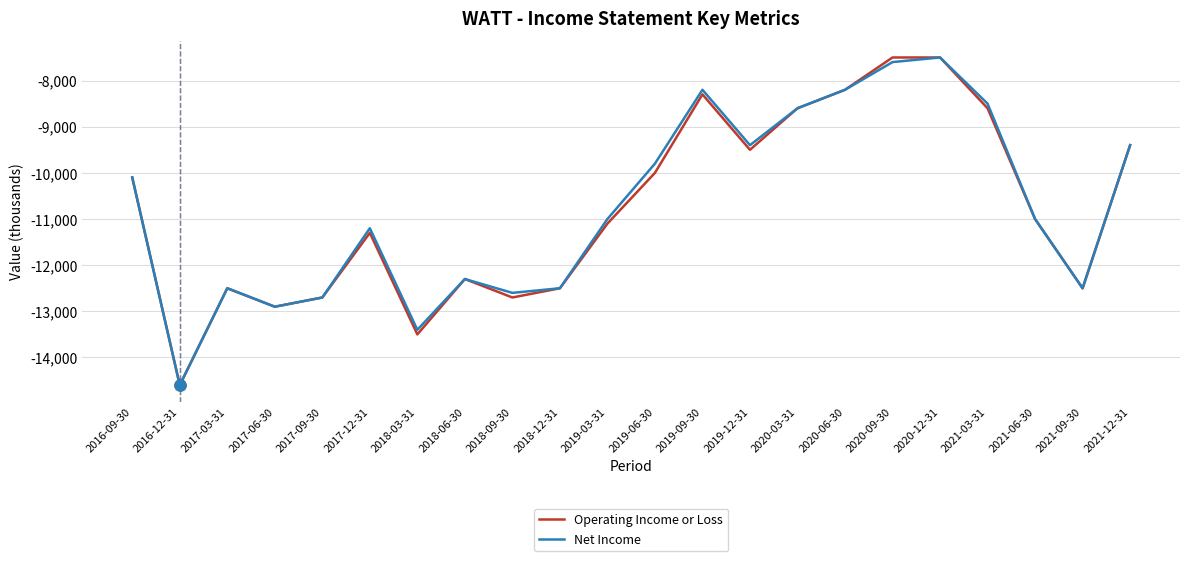

At which category does the chart reach its minimum across all series?

2016-12-31